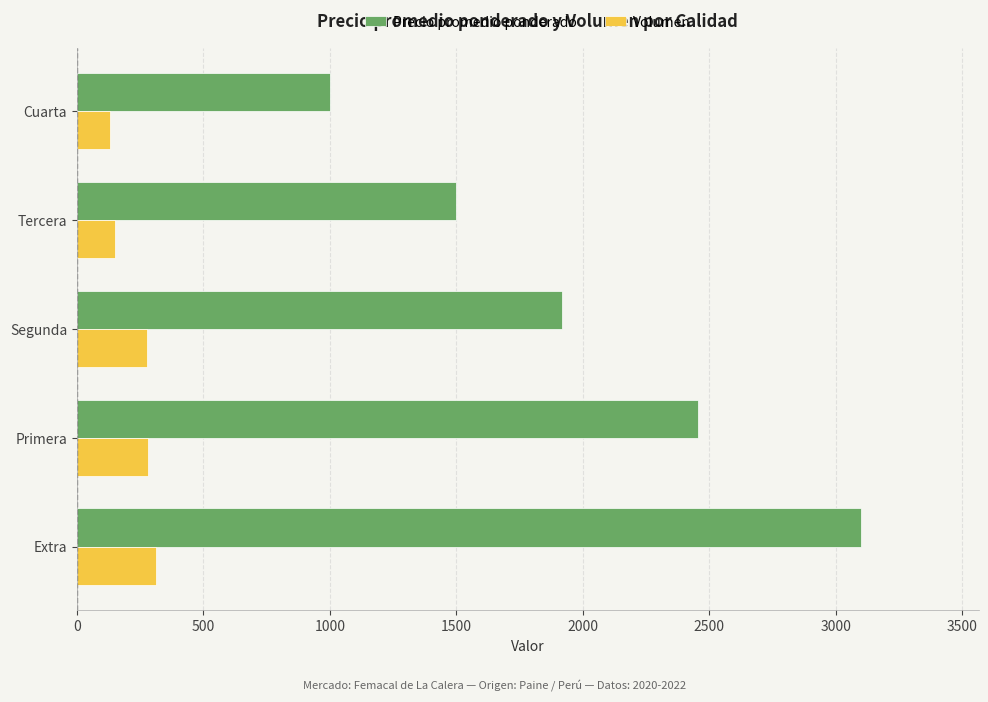

List the series in order of their peak value, lowest first.

Volumen, Precio promedio ponderado